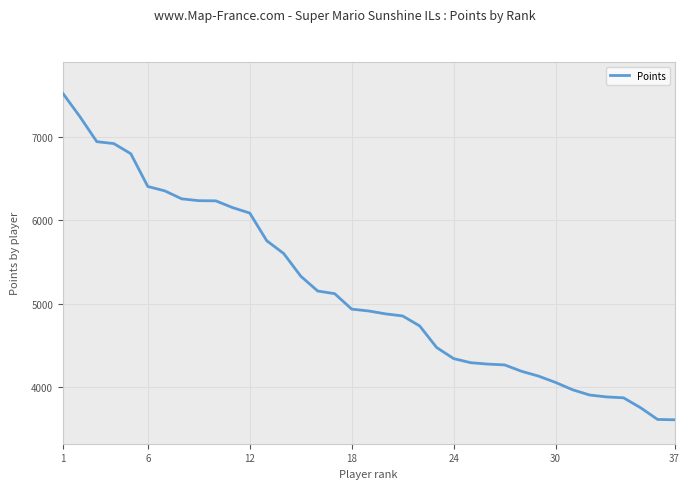

What is the difference between the maximum and minimum values?

3928